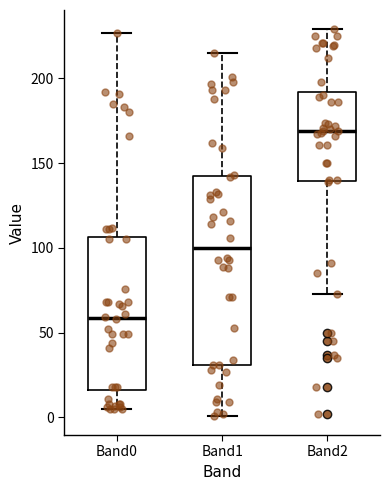

Where does the median line of the box for Band2 sit on the y-axis? The values are not printed on the chart, so give them approximately, as read against the axis.

170